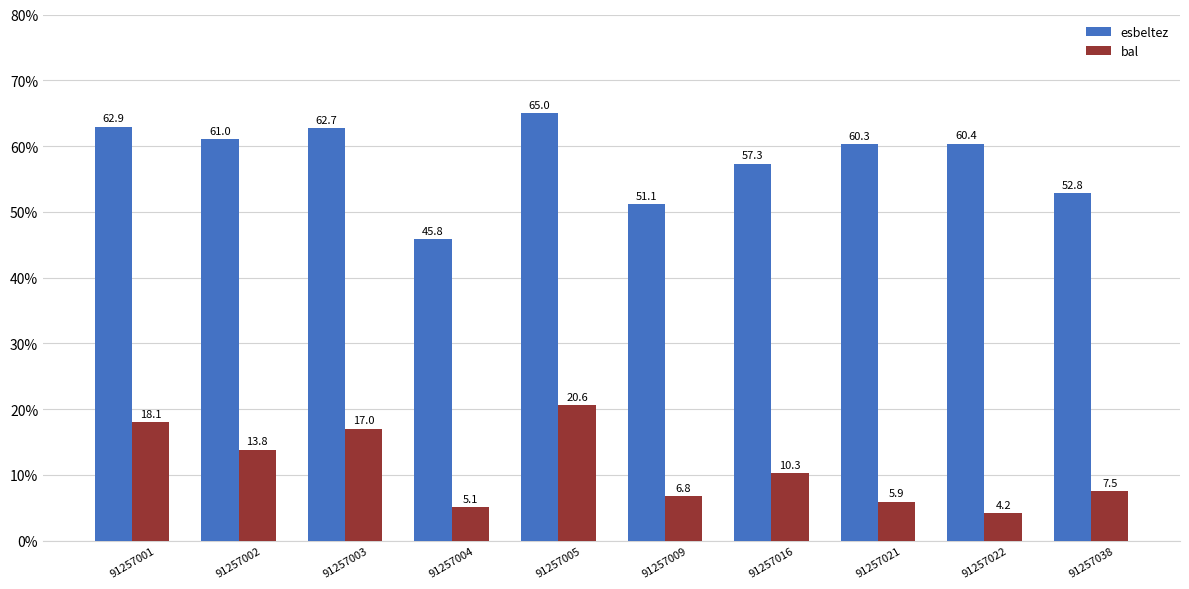

What is the total value across all series at 91257003?

79.8